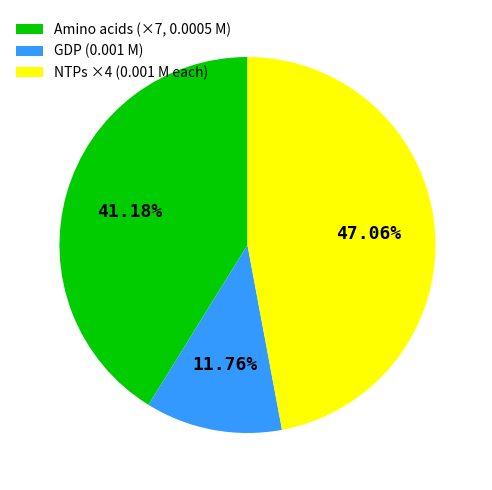

How many slices are in this pie chart?

3